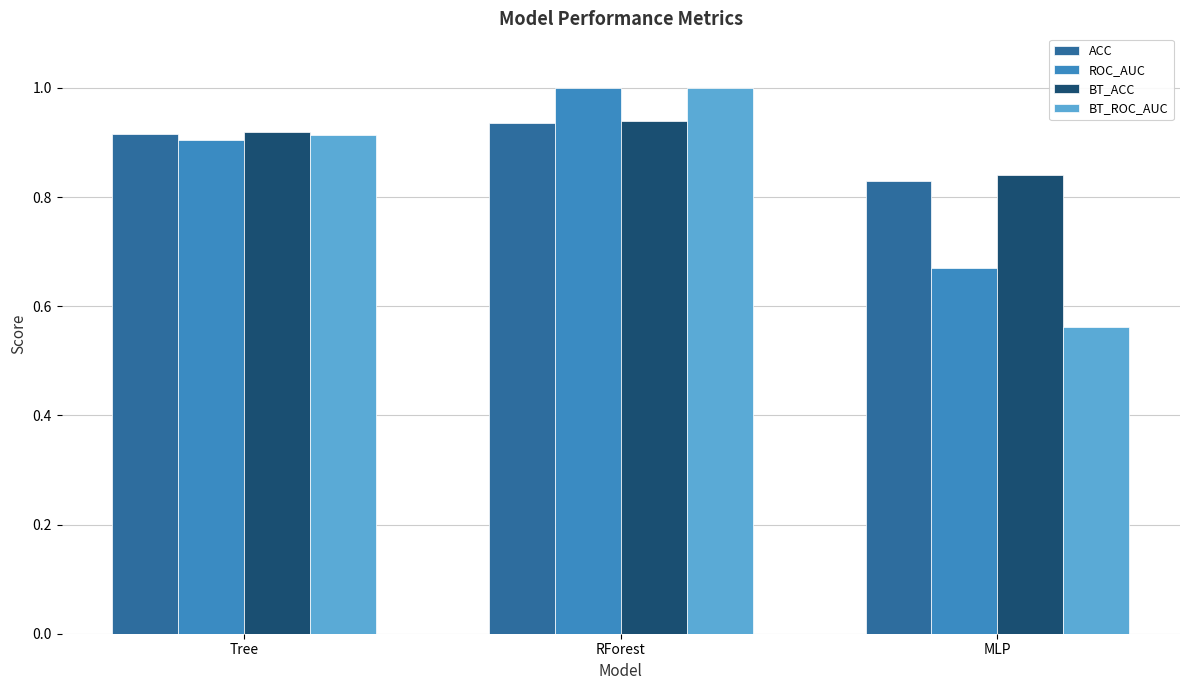

At which label does BT_ACC reach its minimum?

MLP